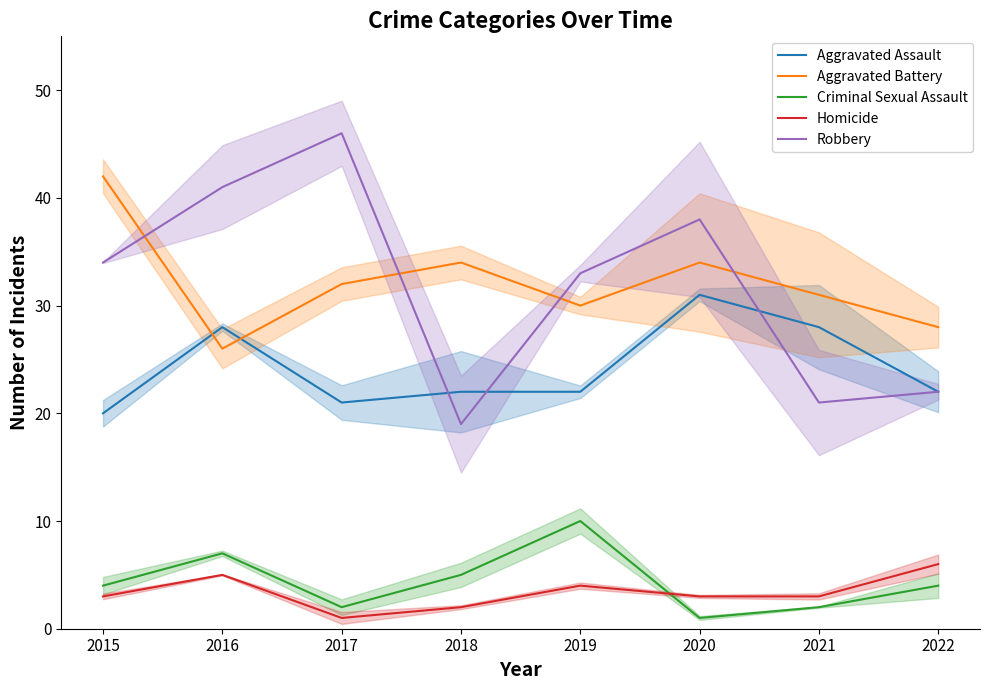

Where is Homicide nearest to the value 3?

2015